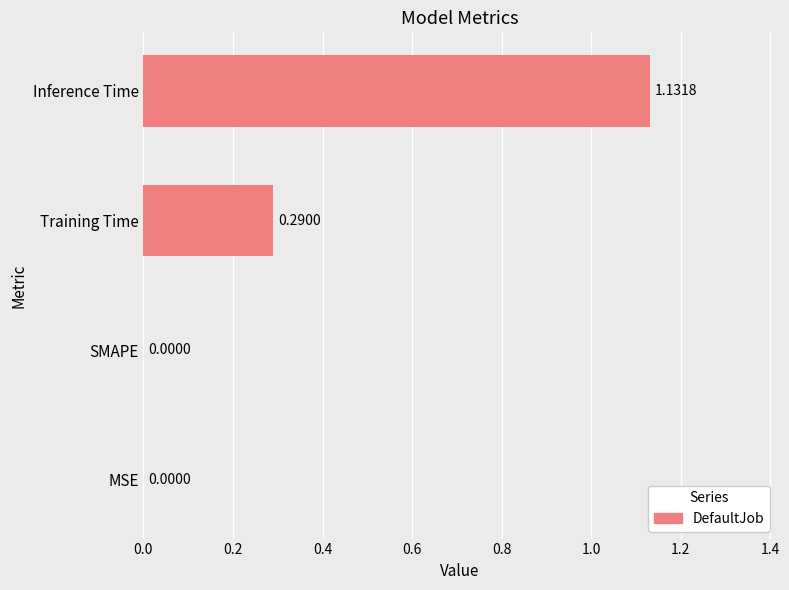

What is the change in value from Training Time to Inference Time?

+0.8